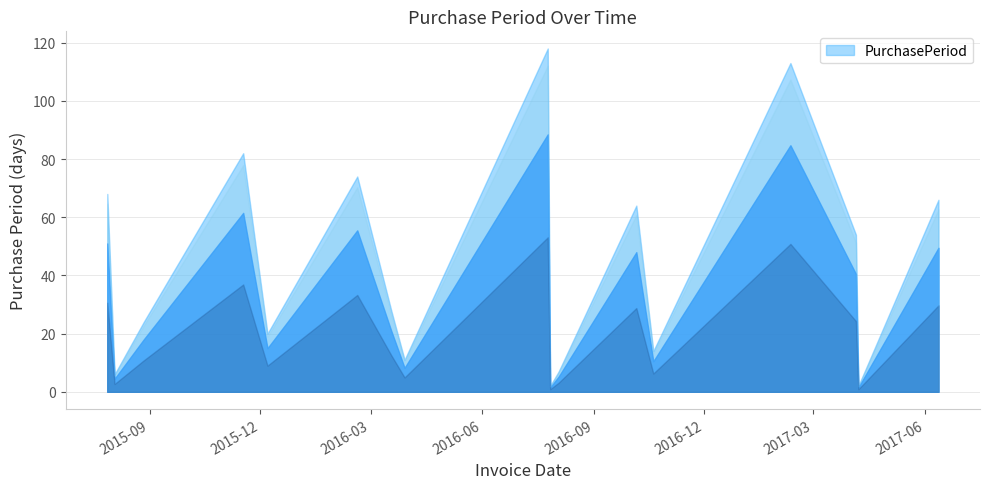

Which label corresponds to the smallest value in the chart?

2016-07-27